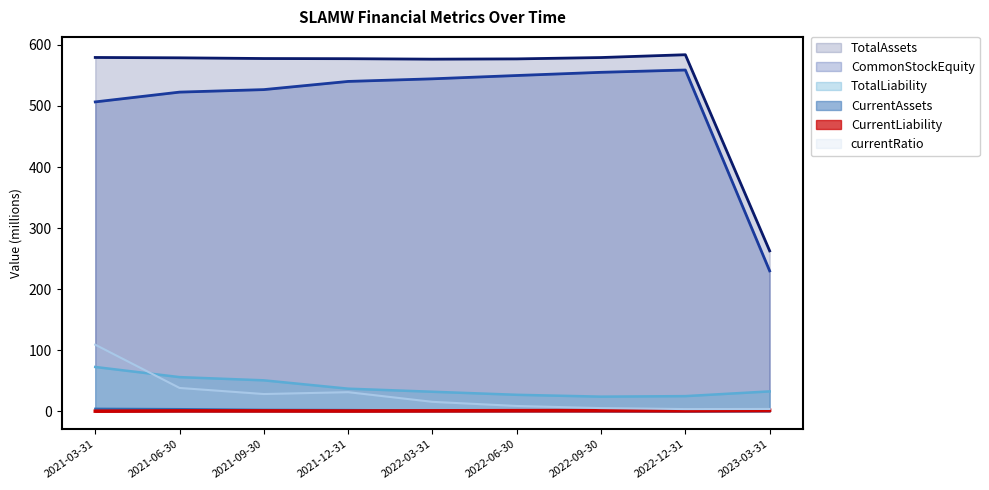

The value of TotalLiability at 2021-09-30 is 23.3. True or false?

False